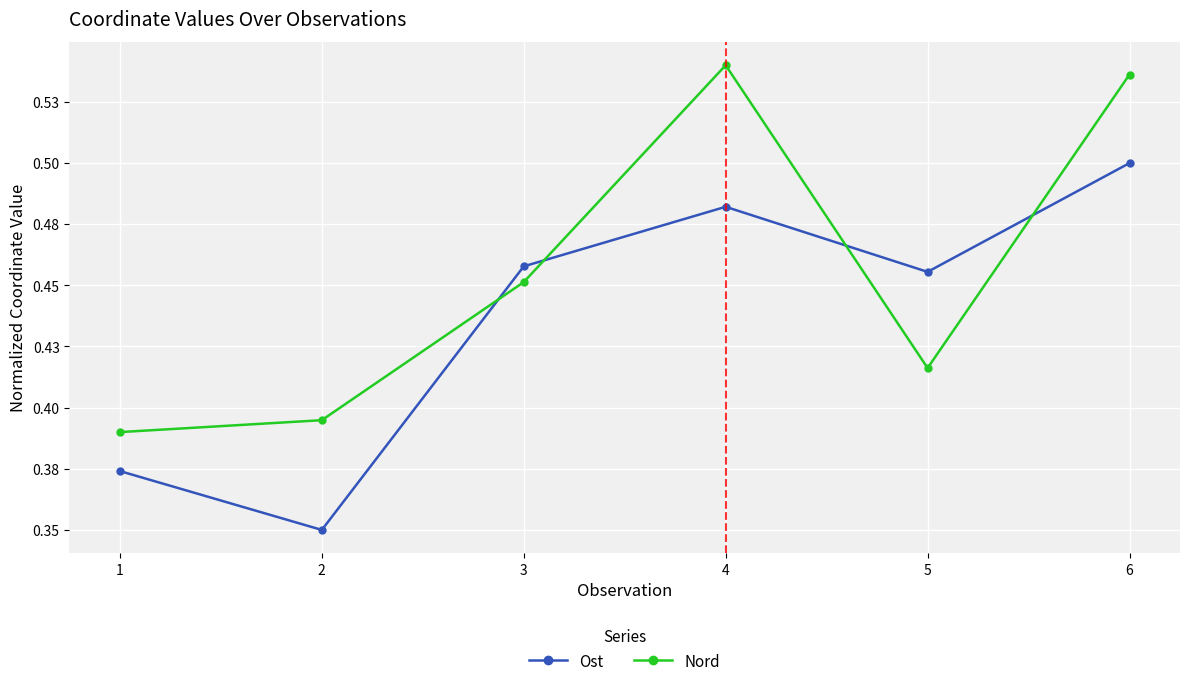

What is the smallest value displayed?

0.3